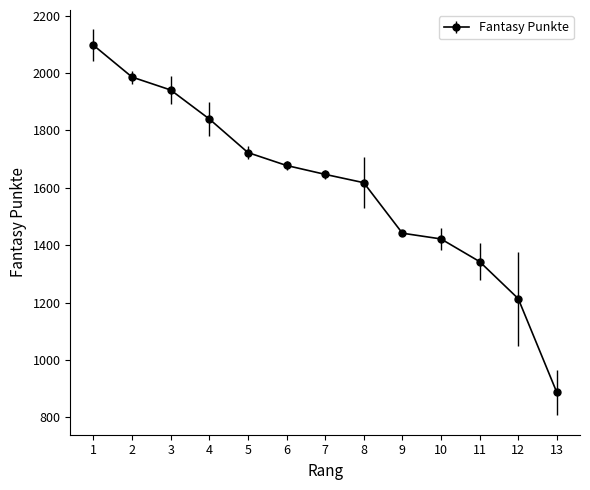

At which category does the chart reach its minimum across all series?

13